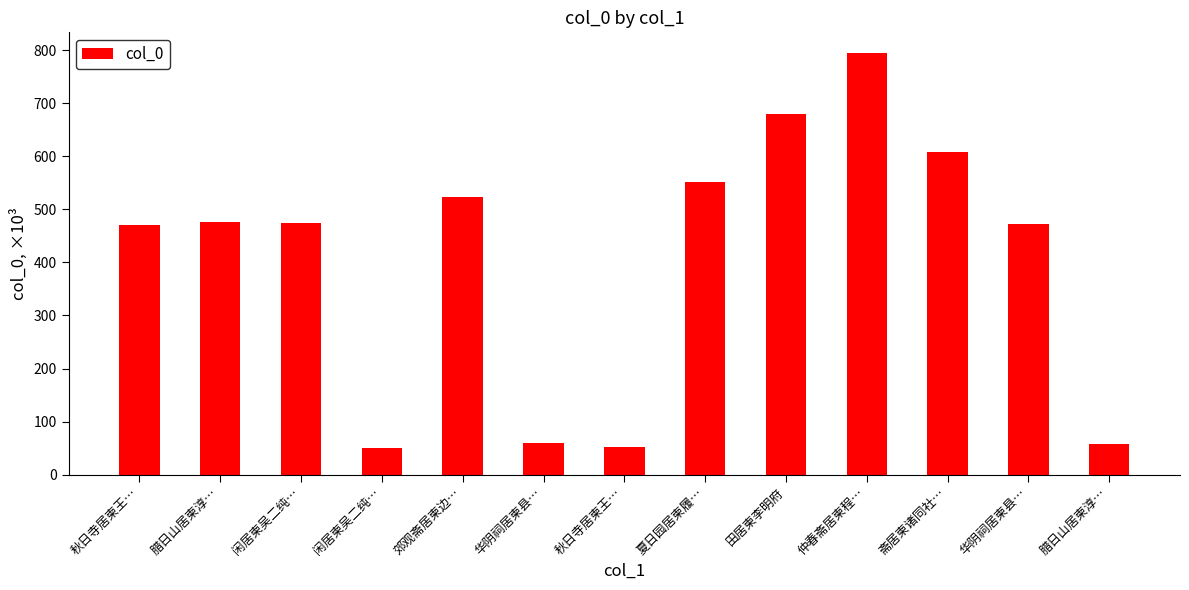

What is the average value?

405.2